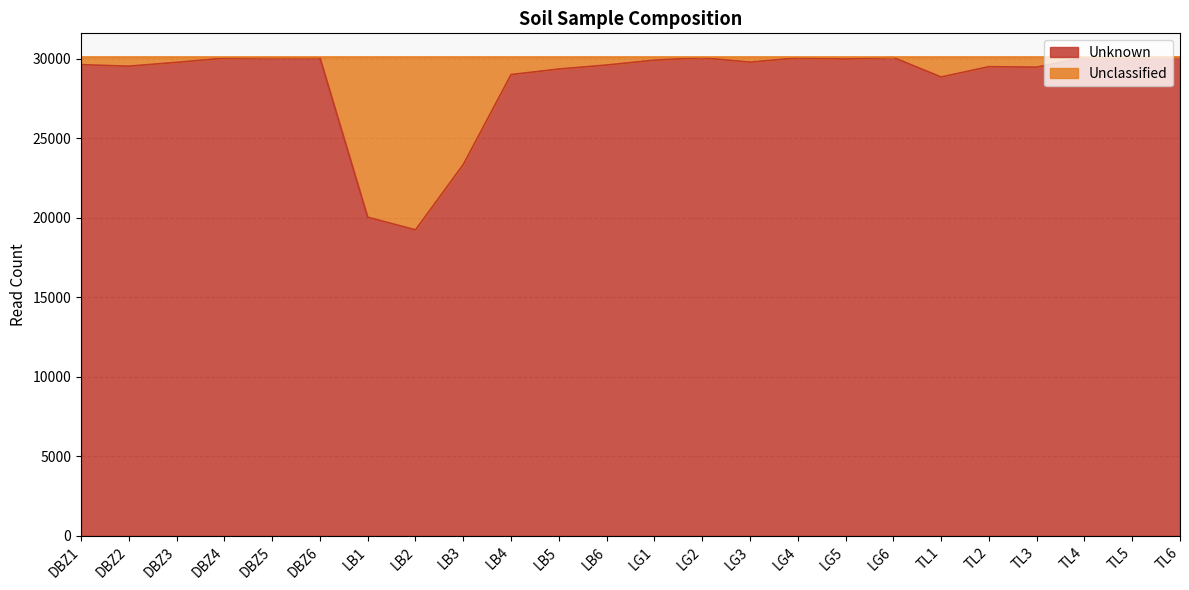

List the labels in order of value, largest first.

TL5, LG6, TL6, TL4, DBZ5, DBZ6, LG2, LG4, DBZ4, LG5, LG1, LG3, DBZ3, DBZ1, LB6, DBZ2, TL2, TL3, LB5, LB4, TL1, LB3, LB1, LB2